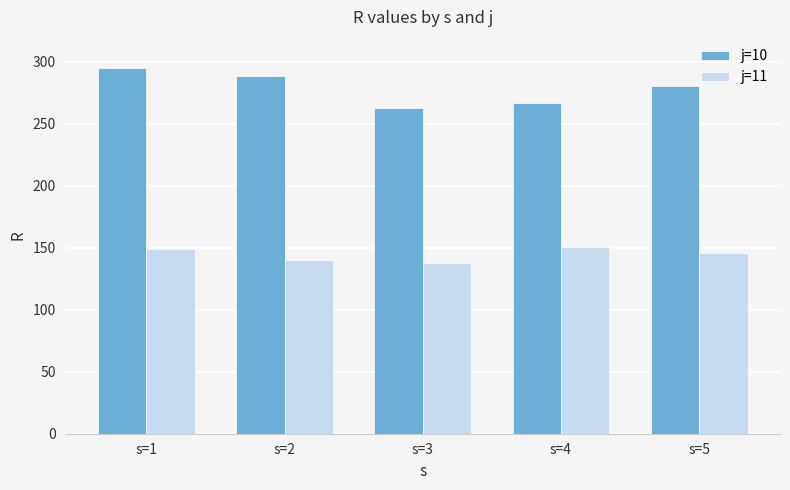

True or false: j=11 has a value of 86.9 at s=2.

False